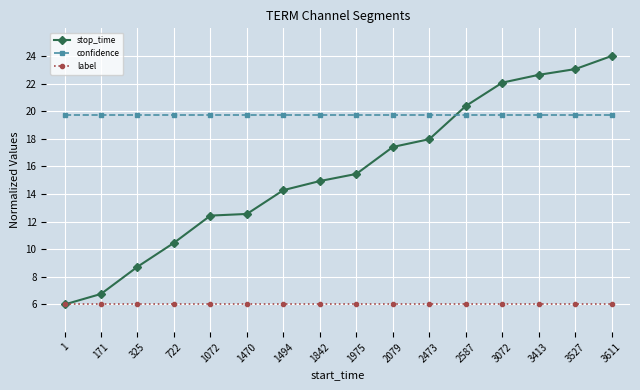

True or false: label and confidence intersect in this chart.

False